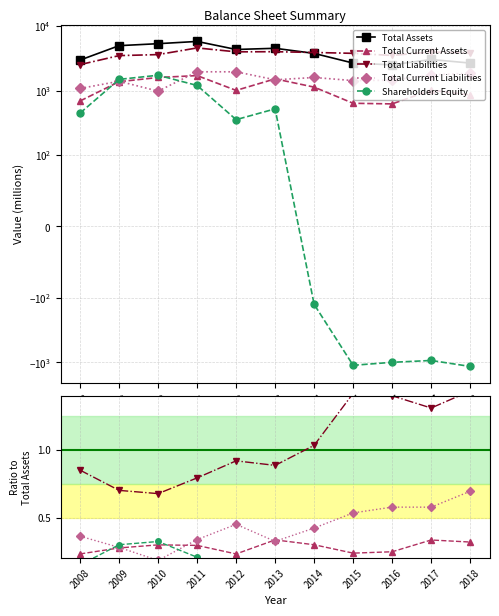

Is it true that Total Current Liabilities equals 0.6 at 2017?

True